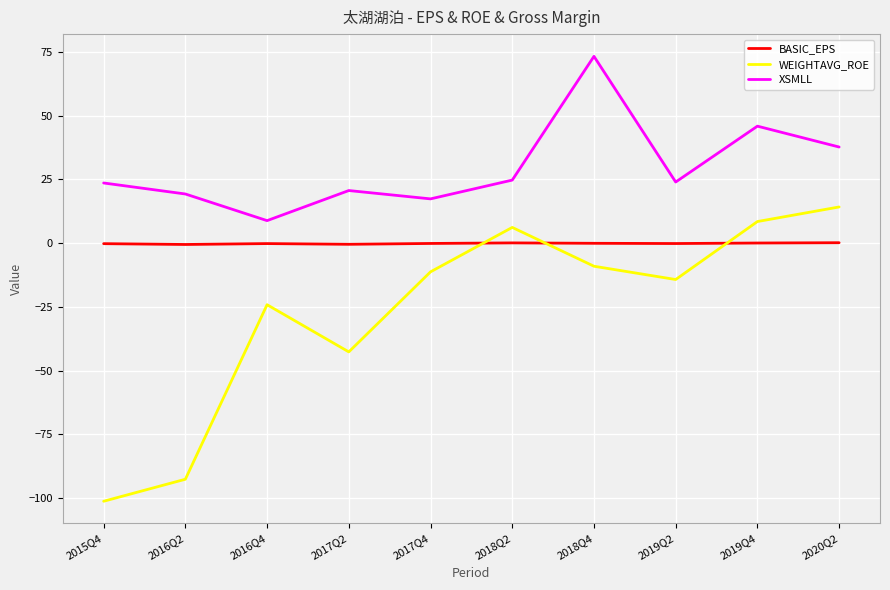

Where is the first local maximum for XSMLL?

2017Q2